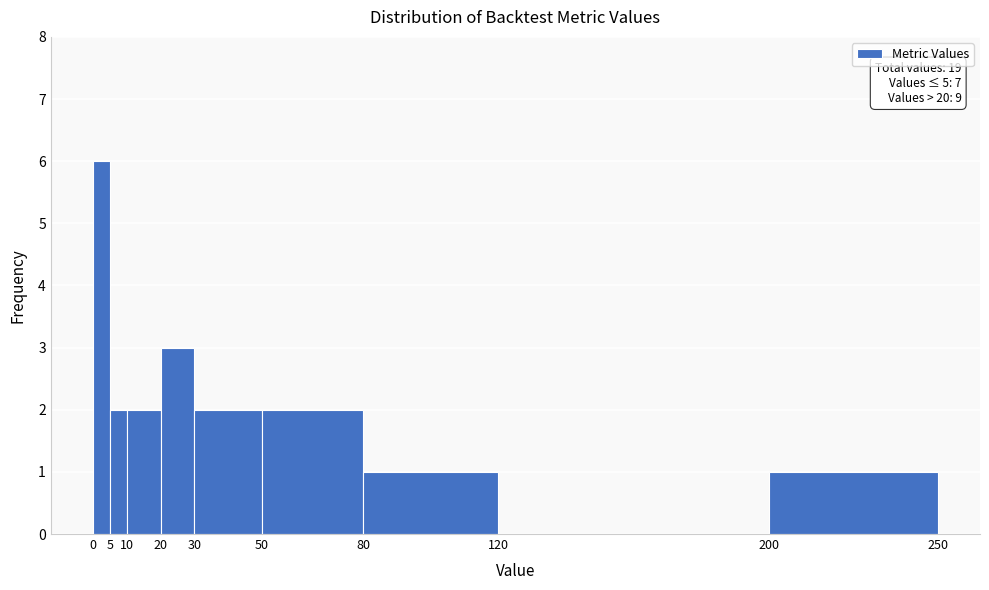

Which range on the x-axis has the tallest bar?

0 to 5